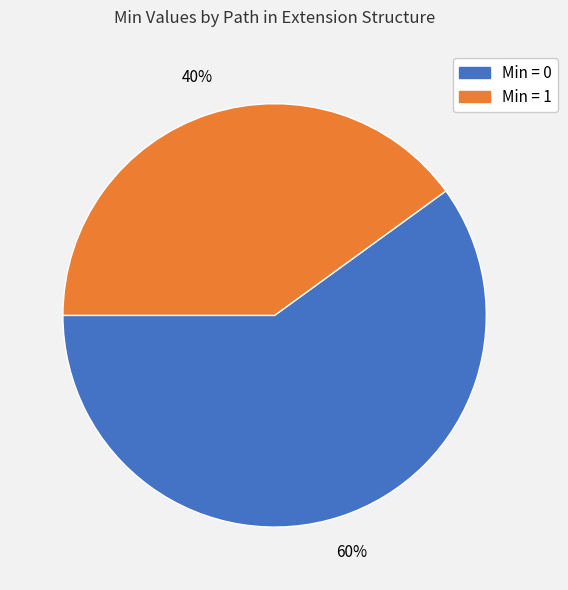

To the nearest percent, what is the average slice percentage?

50%